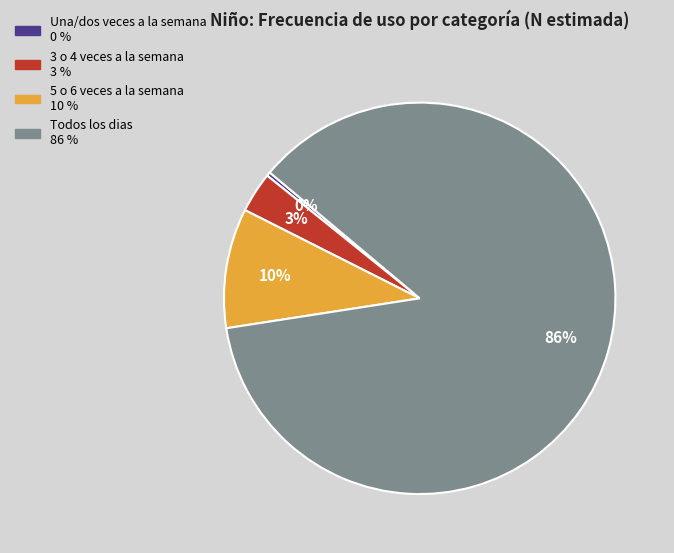

Between Todos los dias and 3 o 4 veces a la semana, which is larger?

Todos los dias